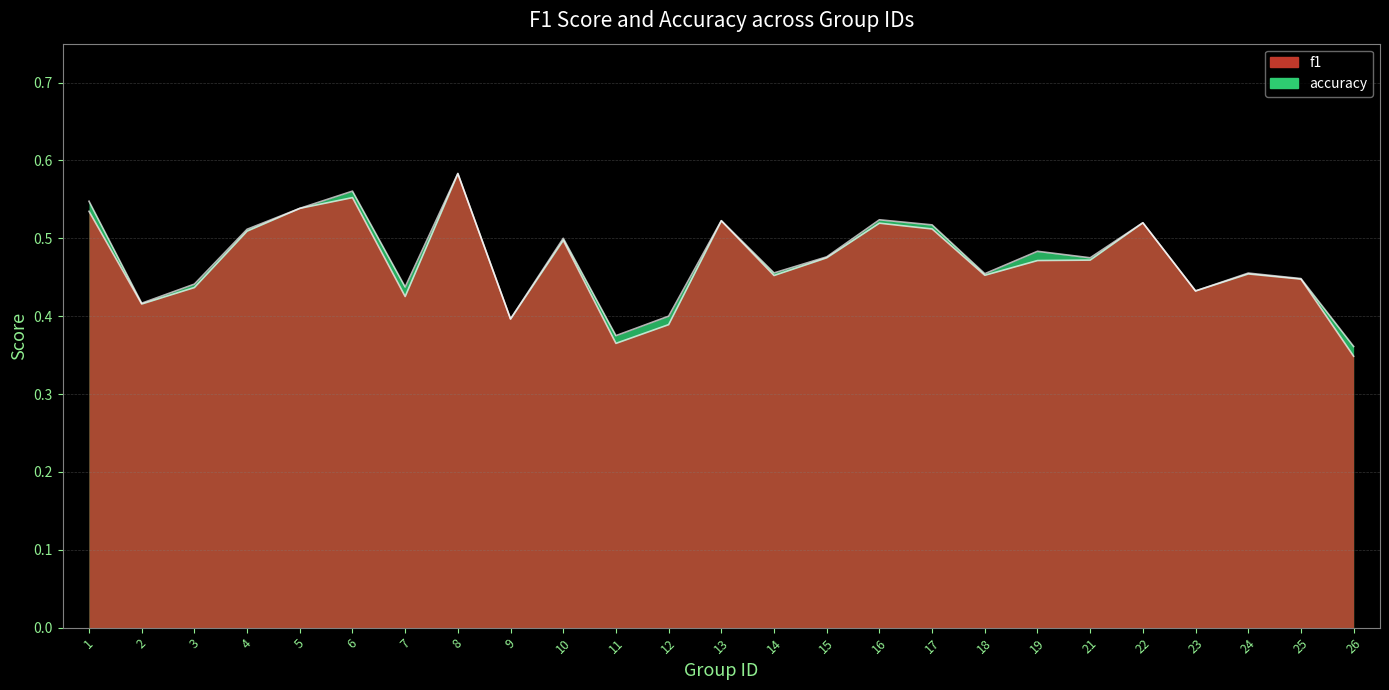

What is the sum of the accuracy values at 18 and 19?

0.9